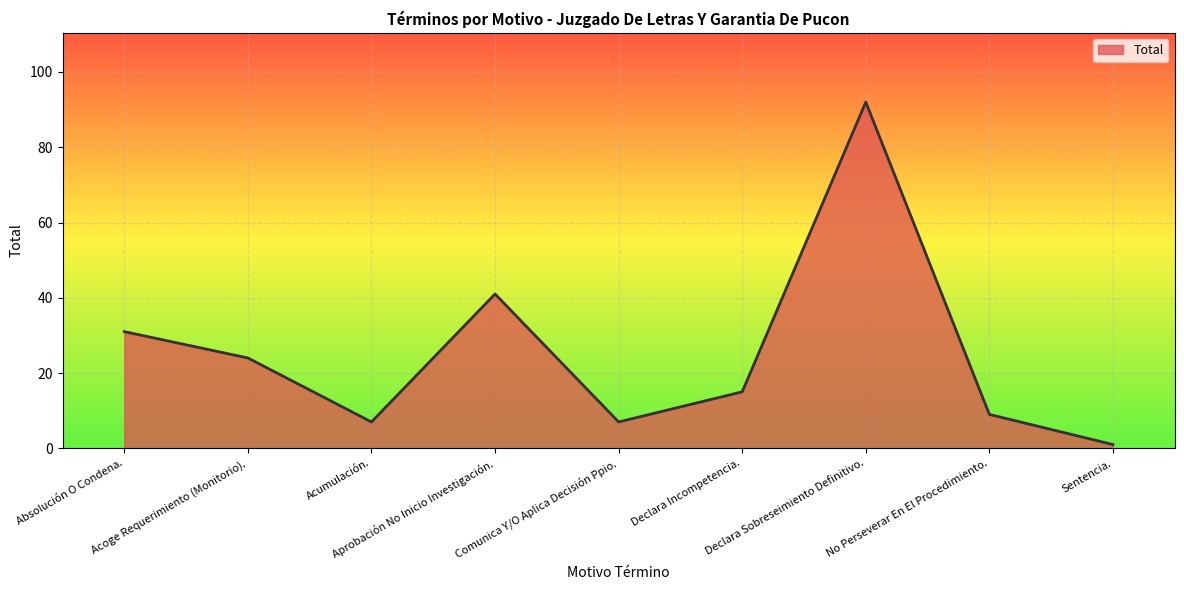

What is the greatest value displayed?

92